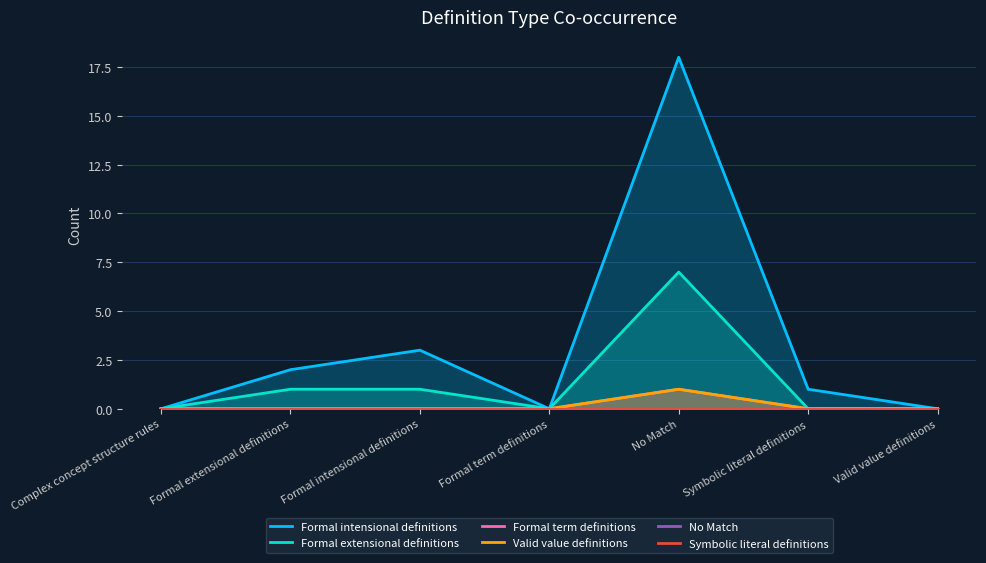

Which series has the largest total across all categories?

Formal intensional definitions